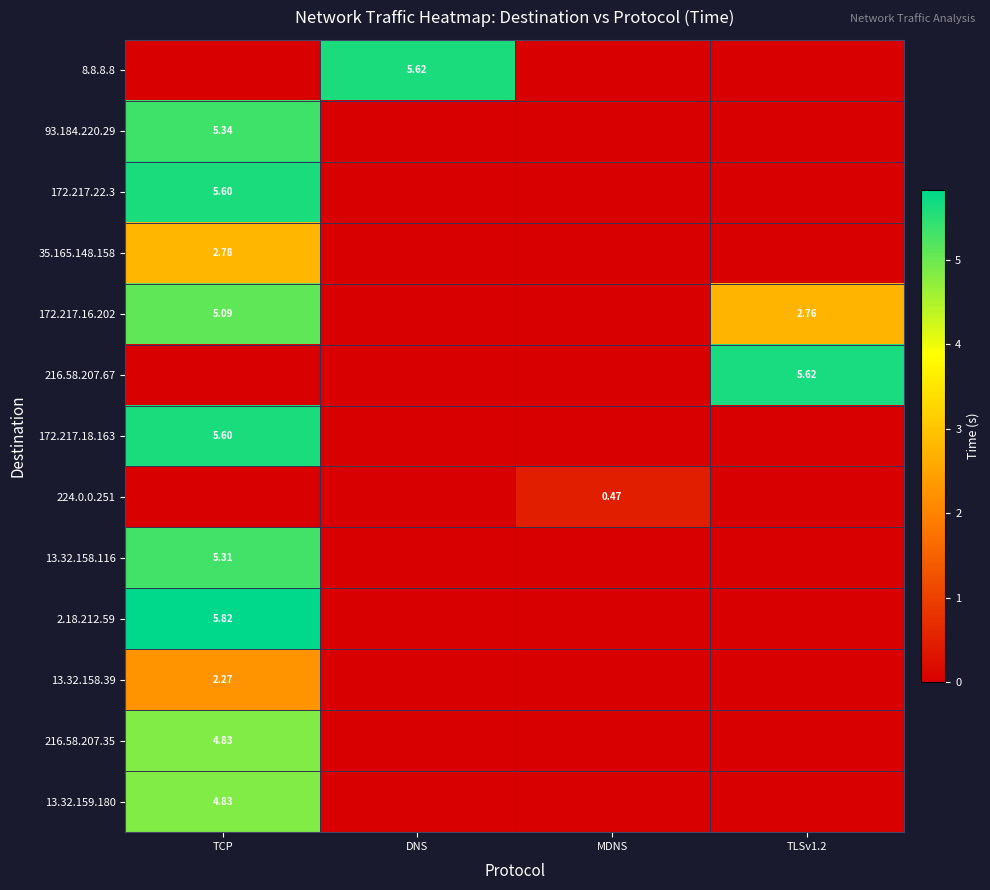

The value of 172.217.16.202 at MDNS is 2.8. True or false?

False